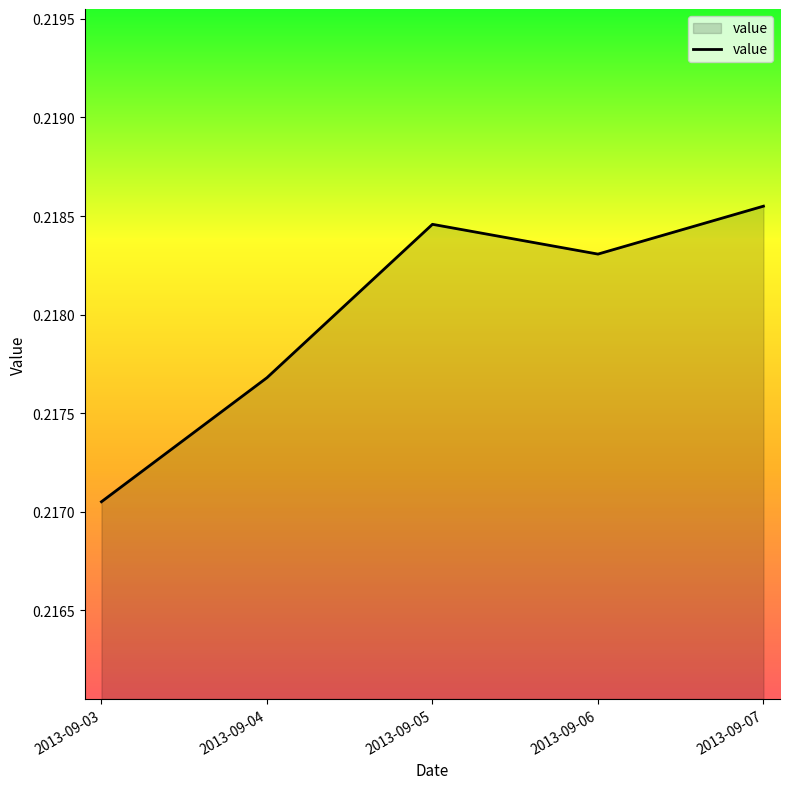

Where is the first local maximum?

2013-09-05